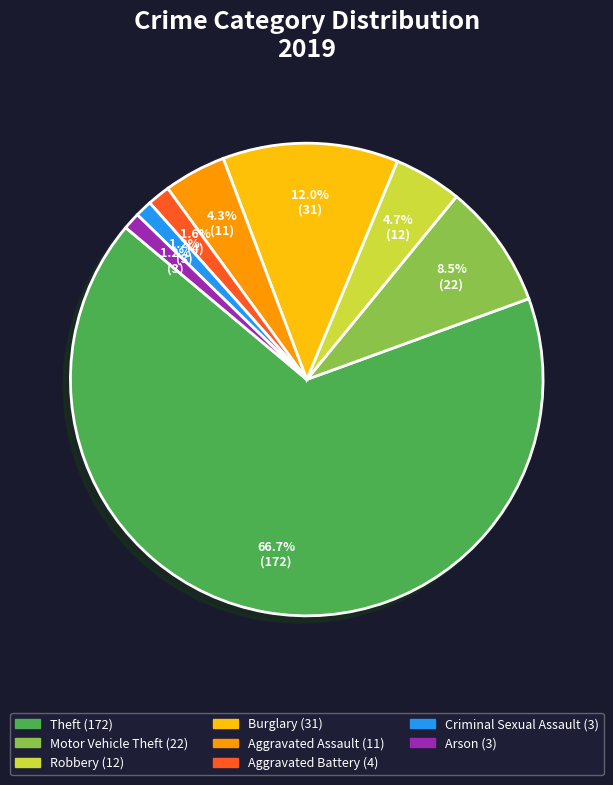

Is there a majority slice in this chart?

Yes